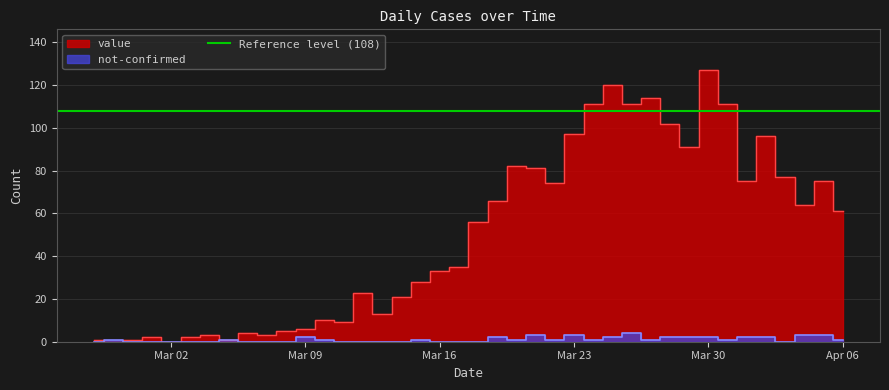

At how many categories does at least one series exceed 14?

25